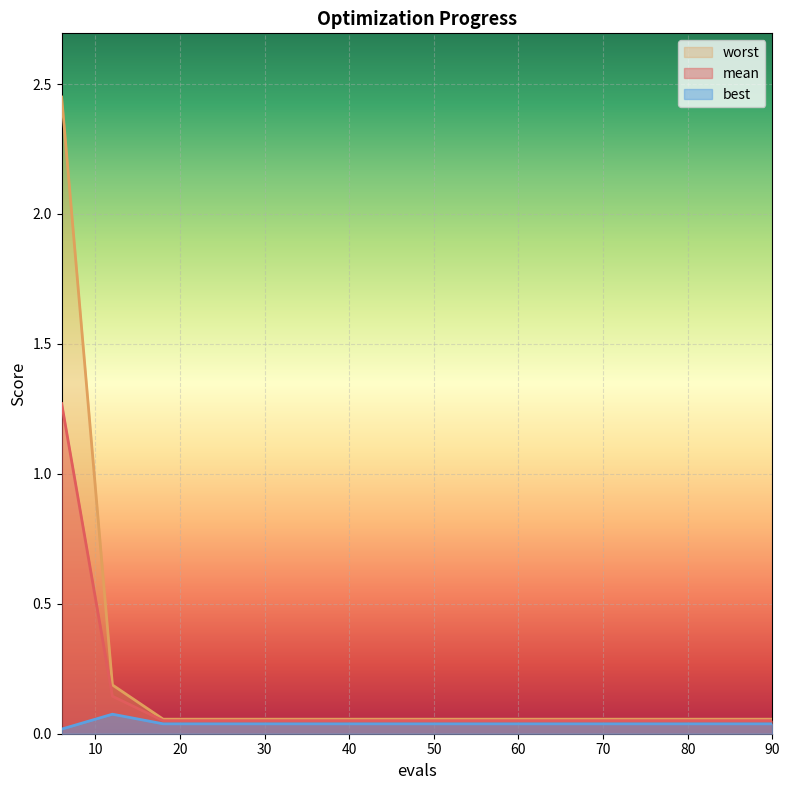

At 6, list the series in order from smallest to largest.

best, mean, worst